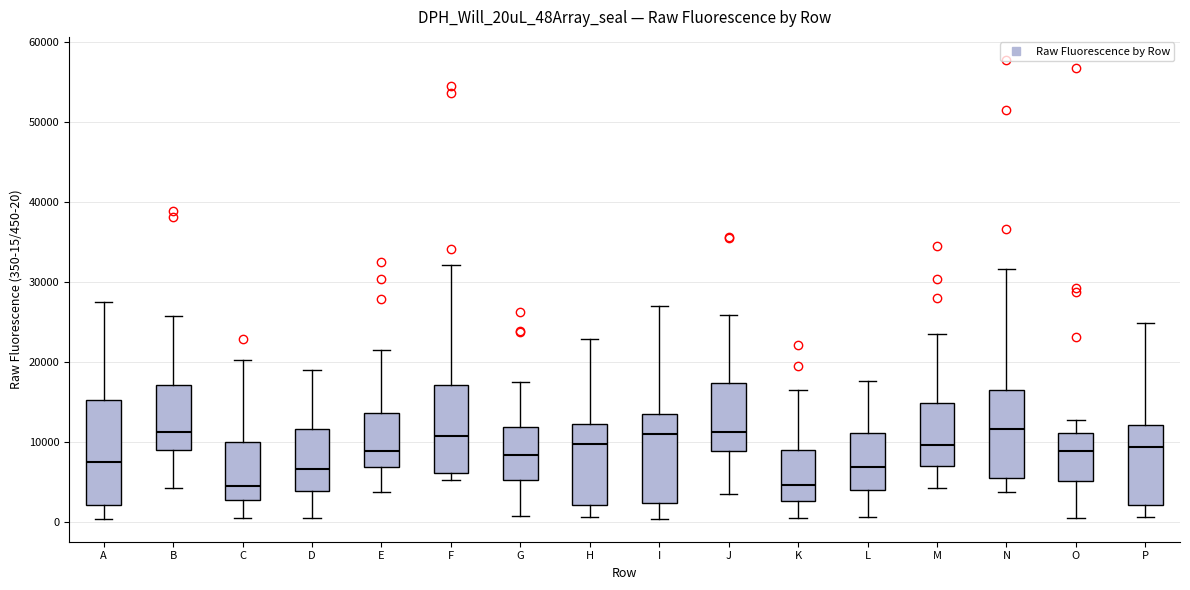

Where is the upper edge of the box for N on the y-axis? The values are not printed on the chart, so give them approximately, as read against the axis.

16000